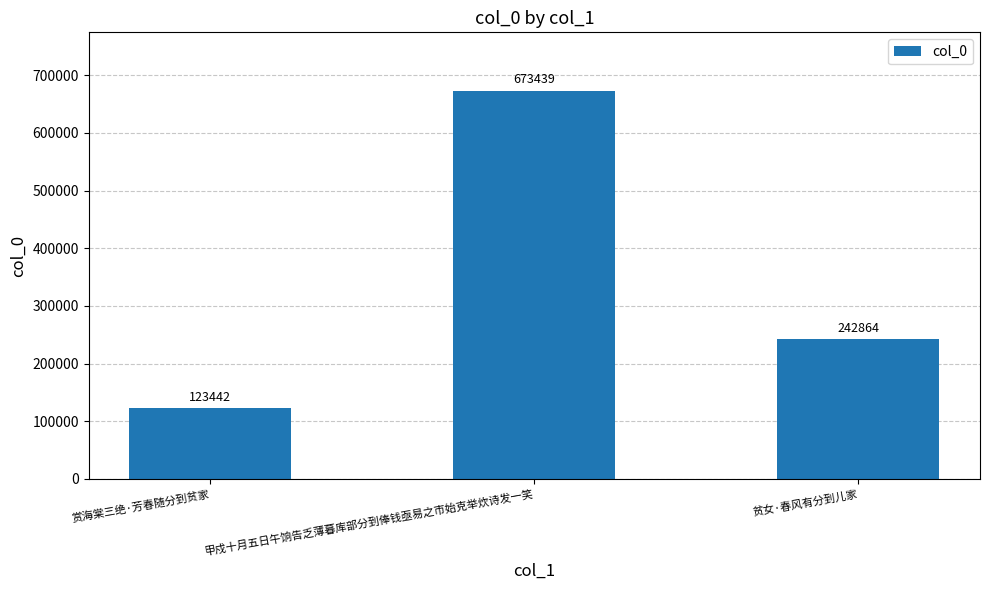

Count the number of data series in this chart.

1